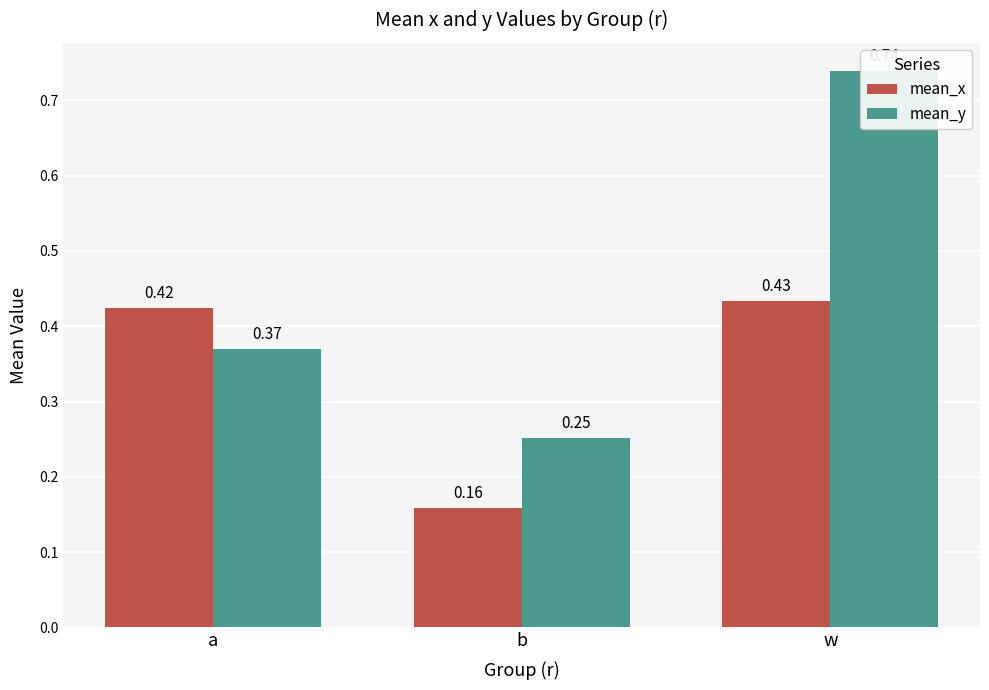

At which category is the sum across all series the highest?

w